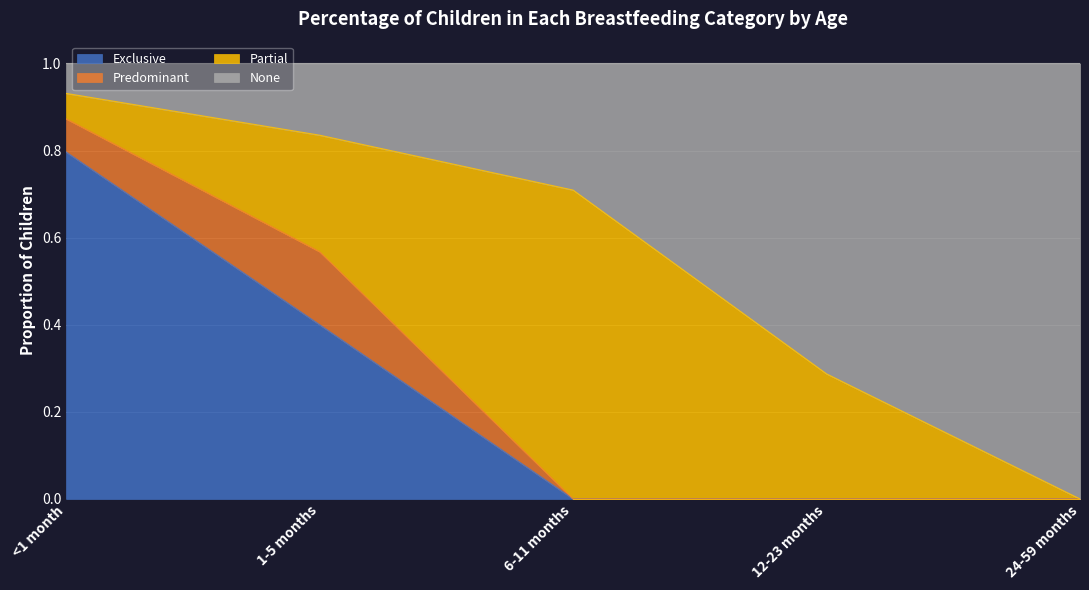

The value of Exclusive at 6-11 months is 0.0. True or false?

True